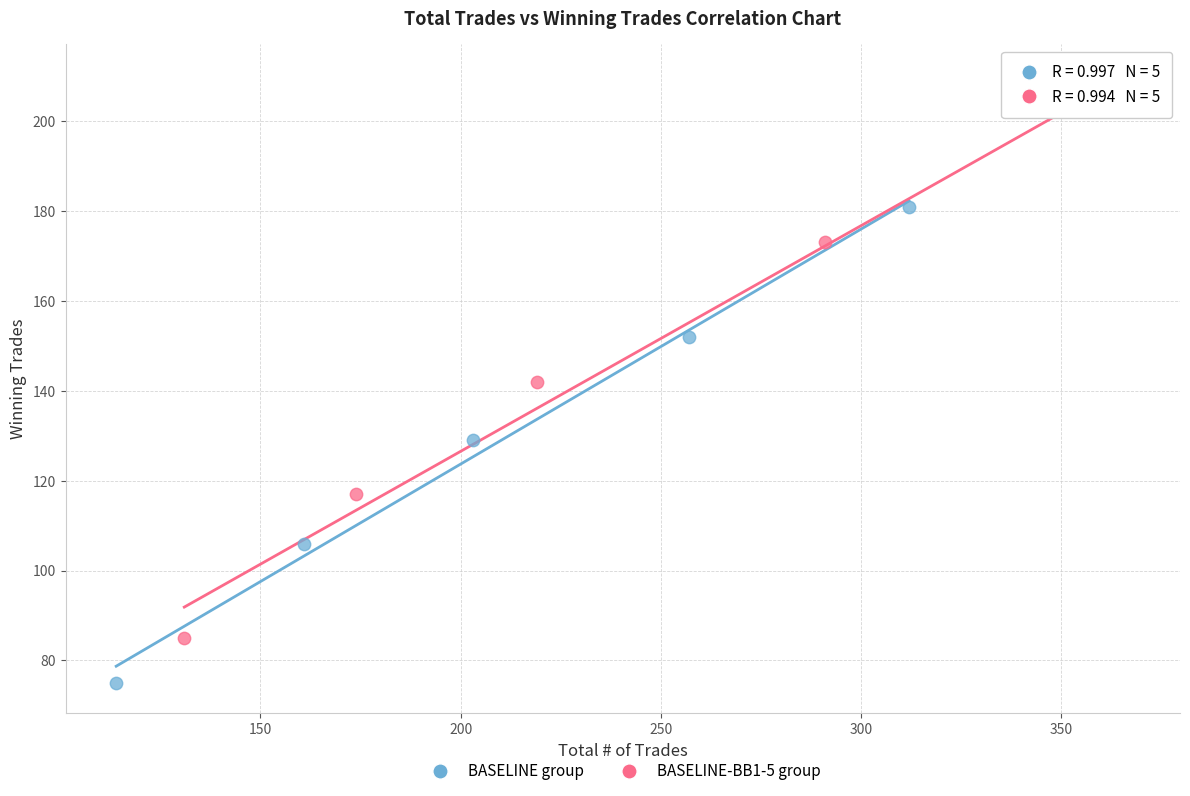

Which series has the widest spread of Y values?

BASELINE-BB1-5 group